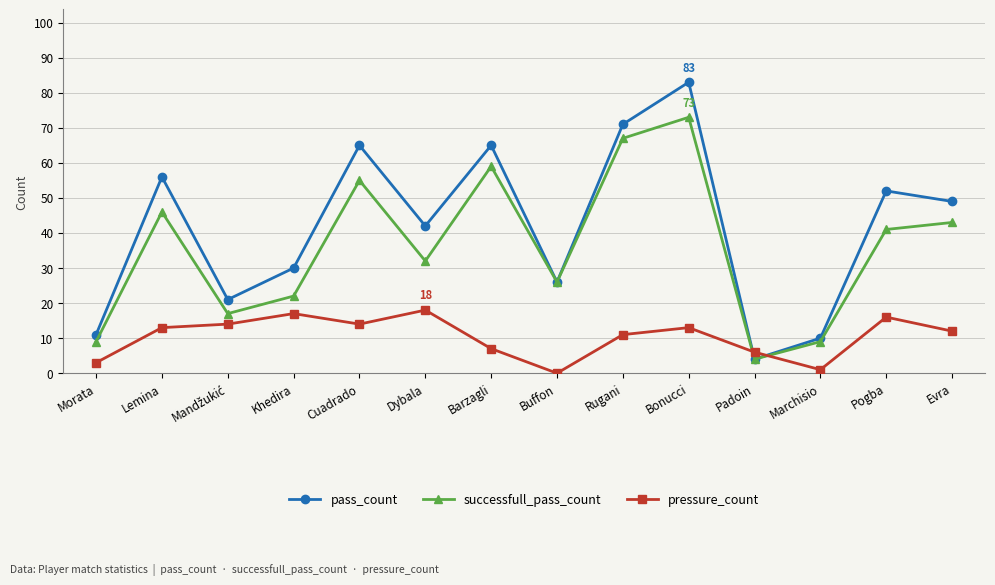

At which label does pressure_count reach its minimum?

Buffon